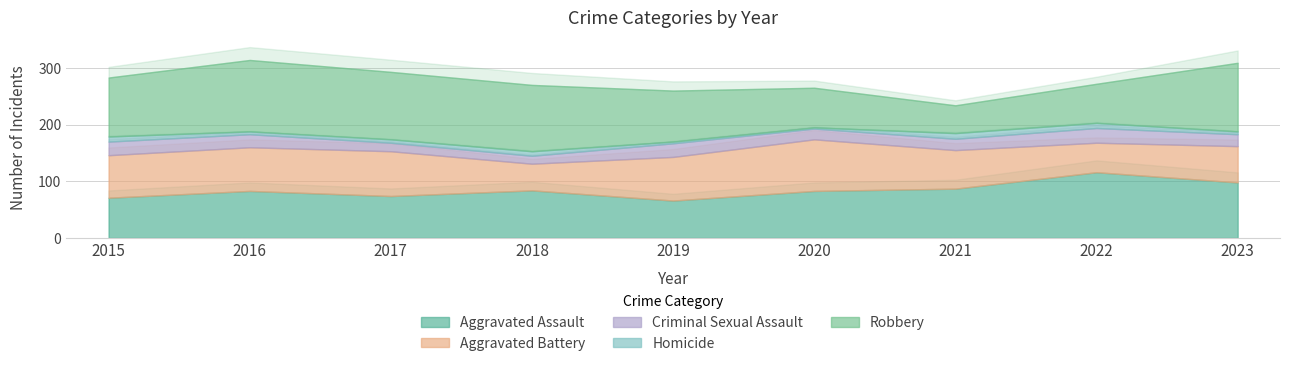

What are all the series names shown in the legend?

Aggravated Assault, Aggravated Battery, Criminal Sexual Assault, Homicide, Robbery